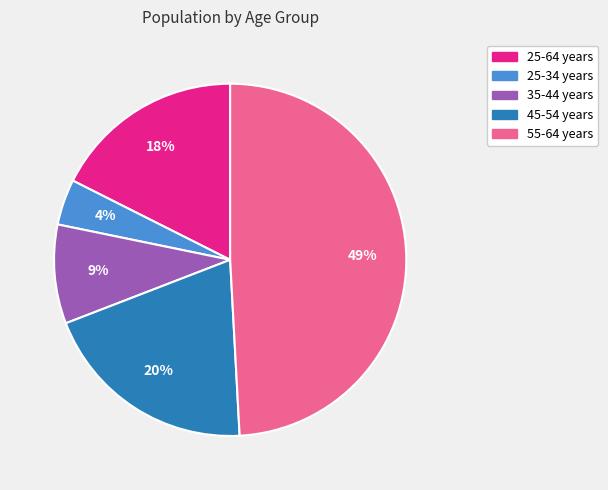

Do 55-64 years and 45-54 years together represent more than half of the pie?

Yes